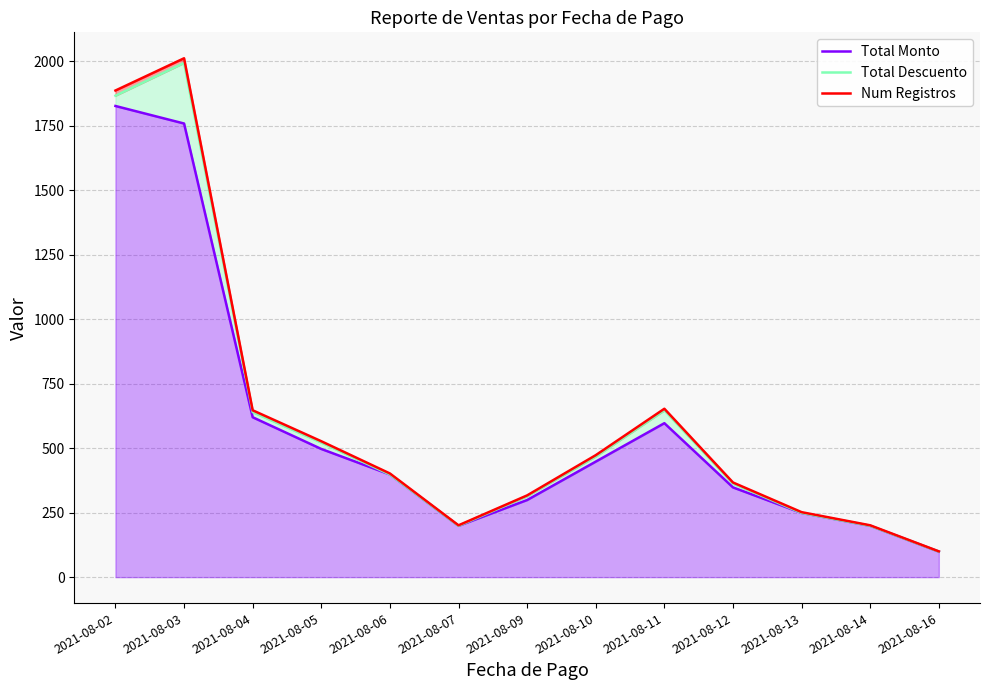

Which series changed the most between 2021-08-02 and 2021-08-10?

Num Registros